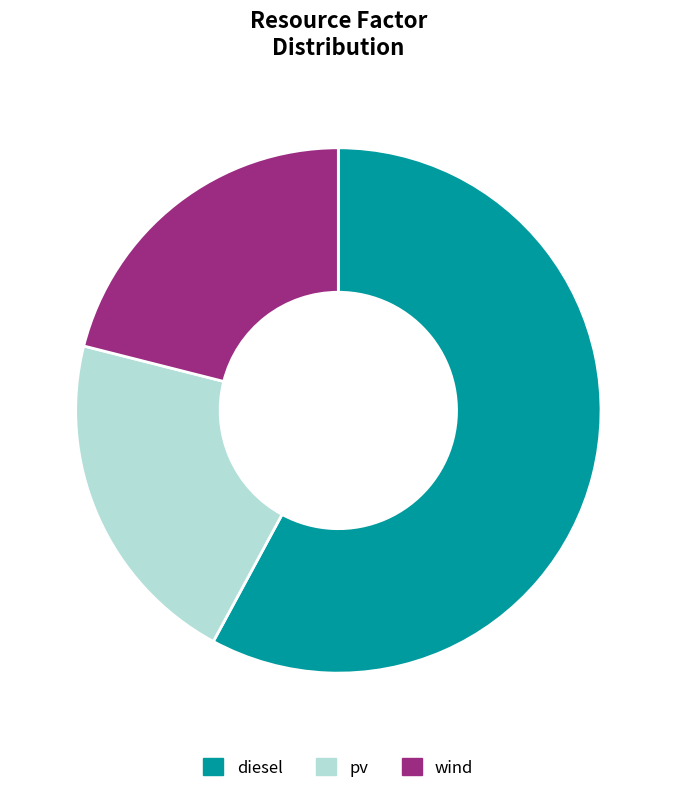

The pv slice represents 21% of the pie. True or false?

True